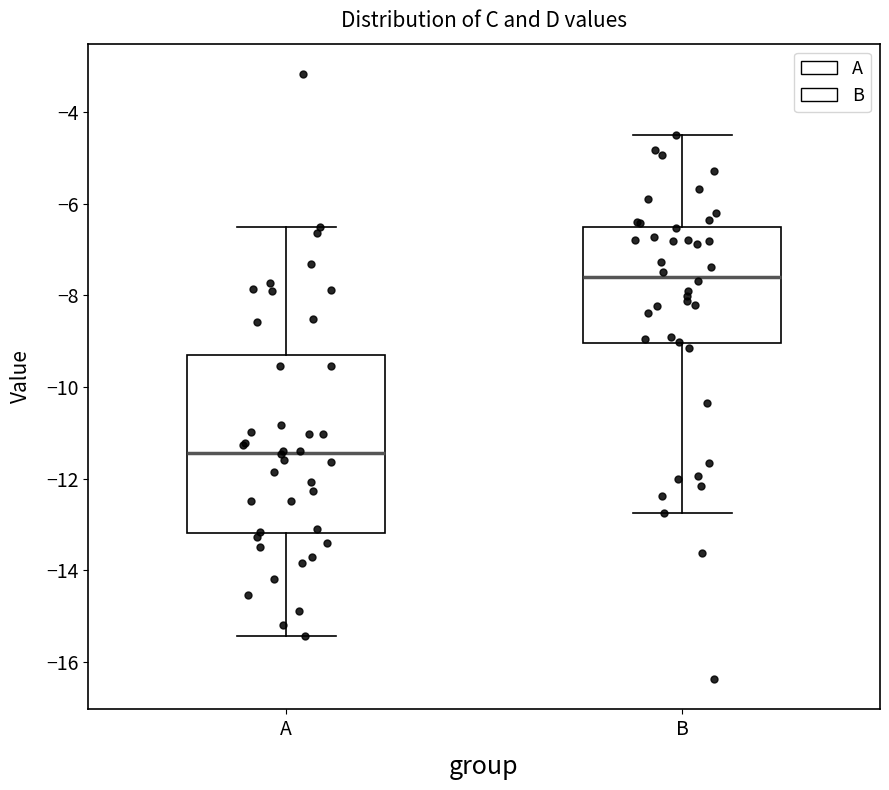

Where does the lower whisker of the box for B end on the y-axis? The values are not printed on the chart, so give them approximately, as read against the axis.

-12.8